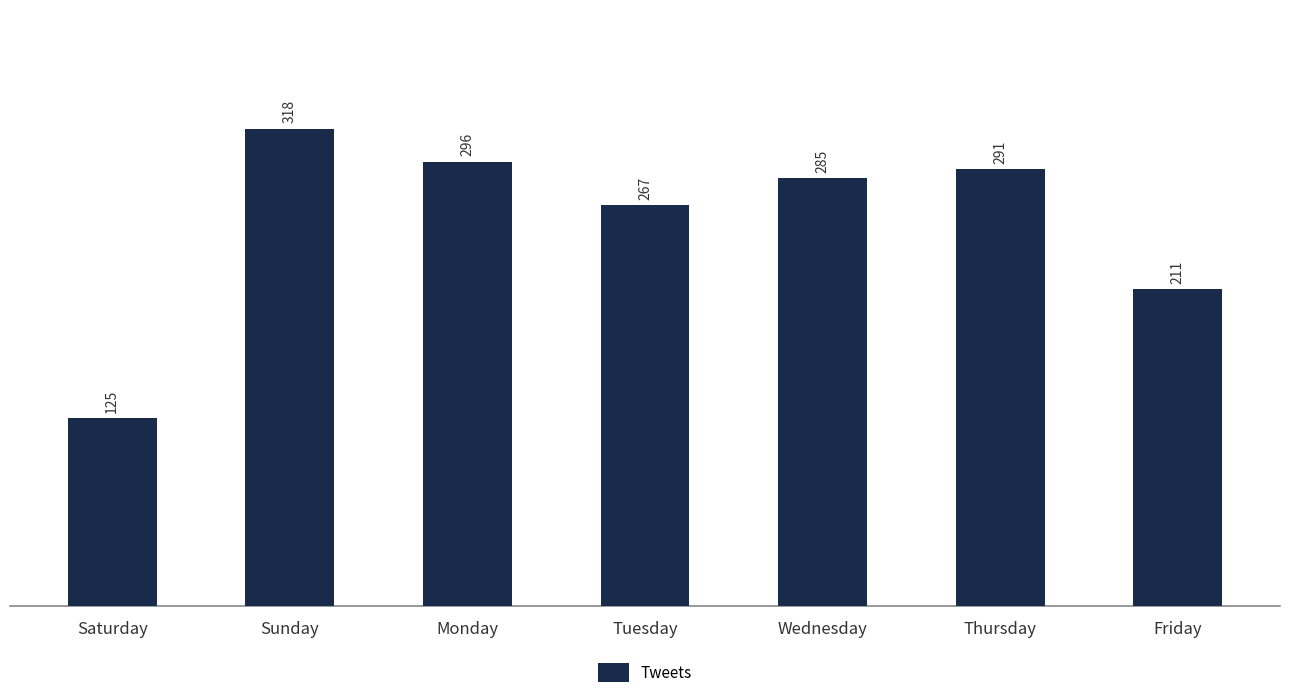

What is the smallest value displayed?

125